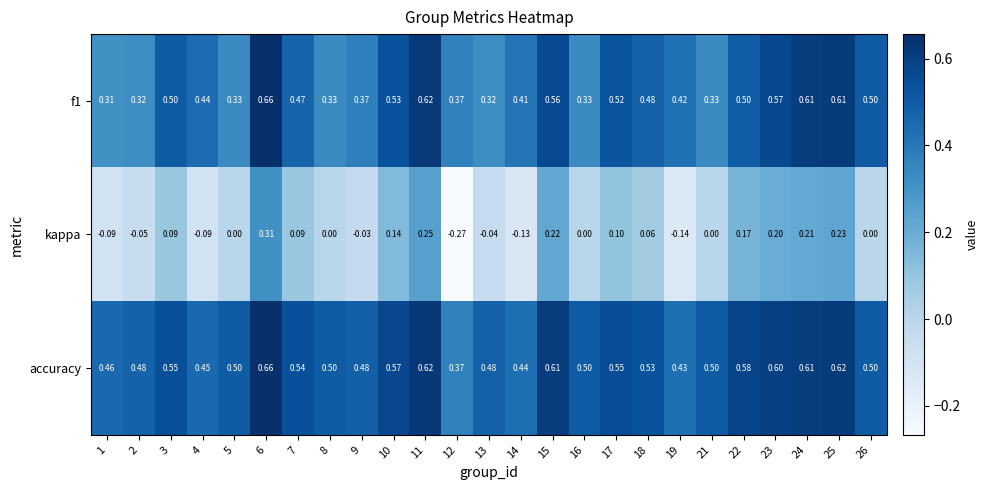

Is the value of accuracy at 24 greater than the value of f1 at 4?

Yes